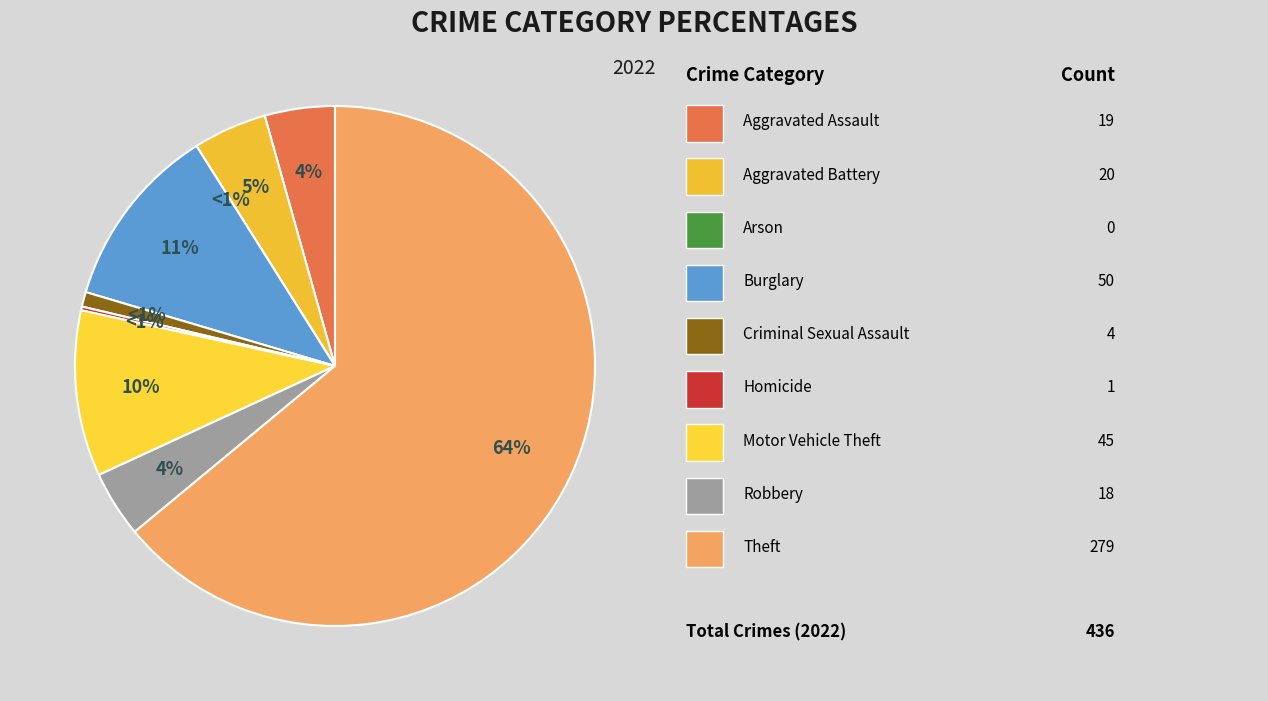

Is the sum of Homicide and Burglary greater than half?

No